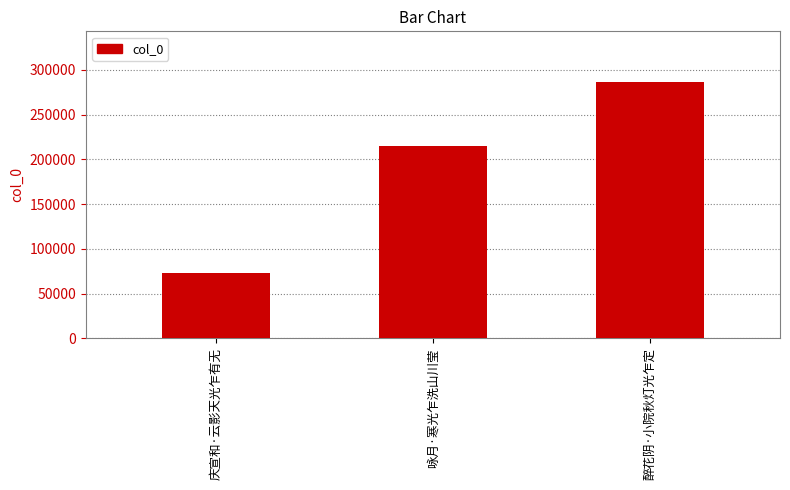

Is it true that the value at 醉花阴·小院秋灯光乍定 is 426084?

False